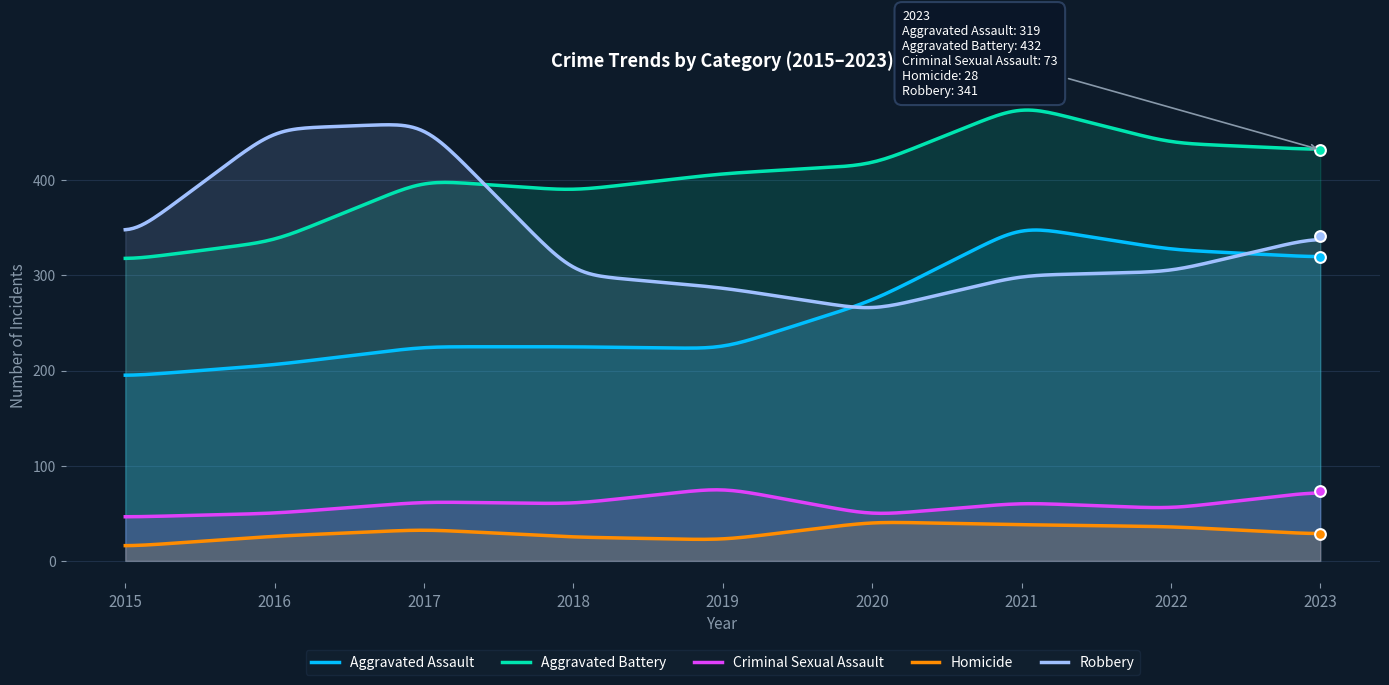

Which series has the widest spread of Y values?

Robbery